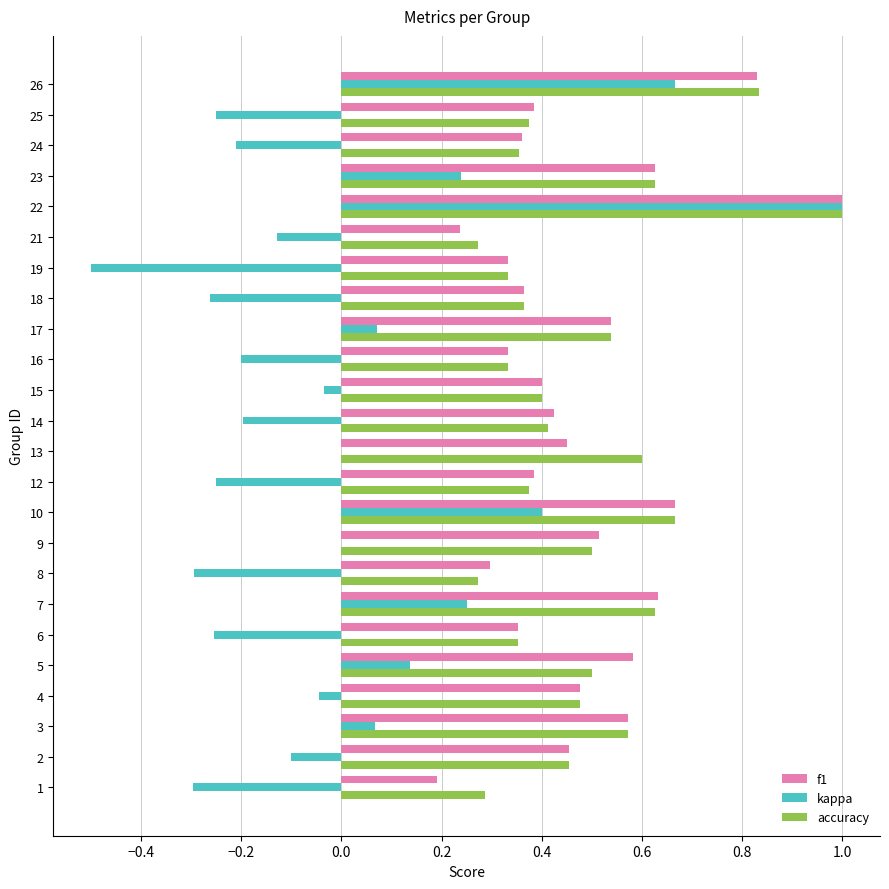

The value of f1 at 16 is 0.3. True or false?

True